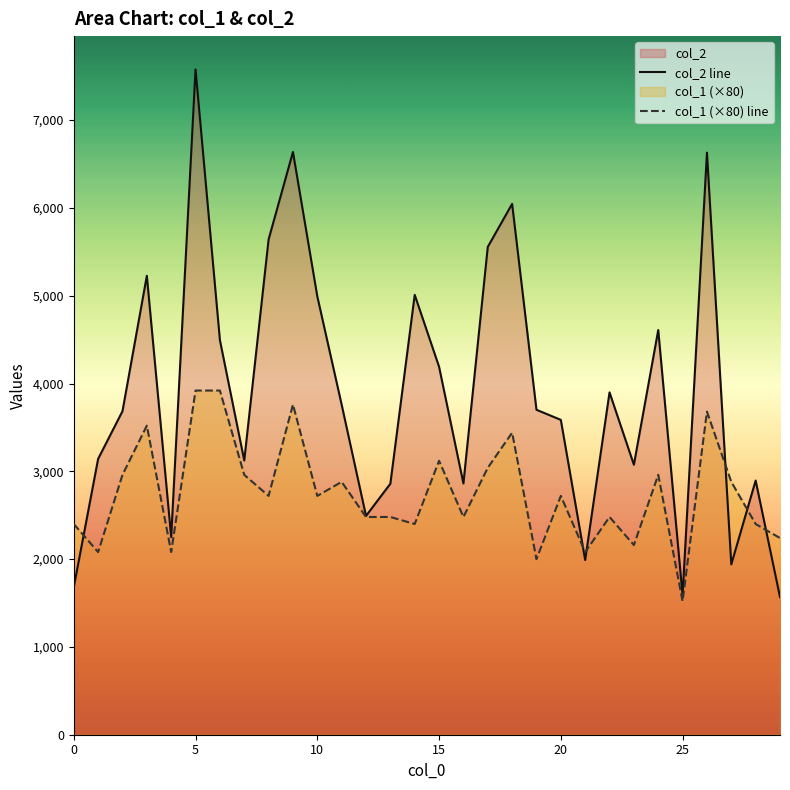

How many lines are shown in the chart?

2